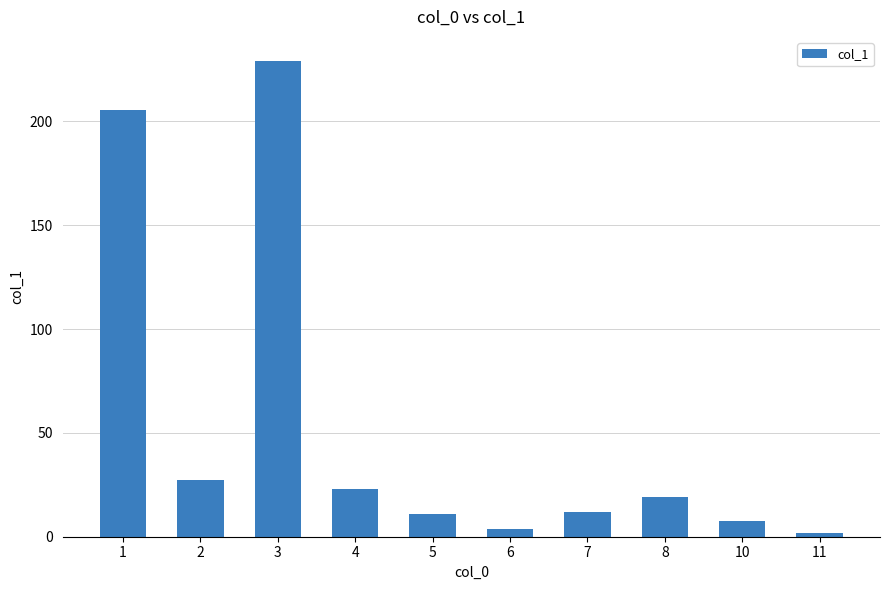

What is the value of the 1st bar from the left?

205.6